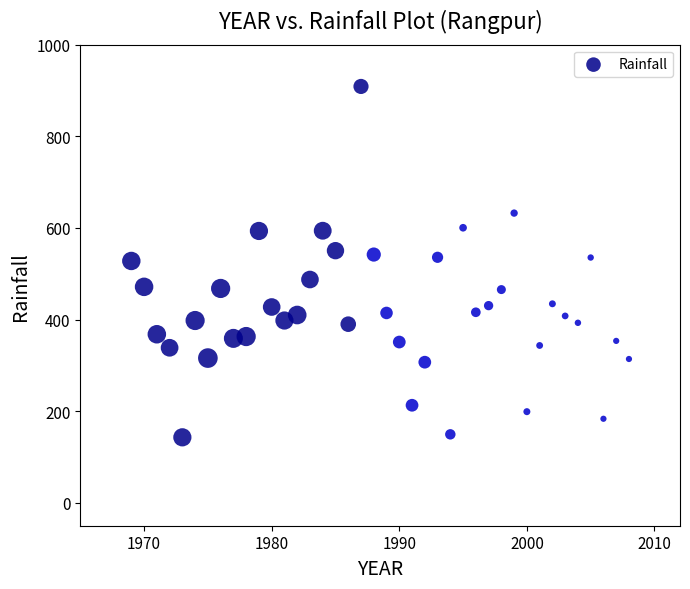

What is the range of Y values (max minus min)?

766.0